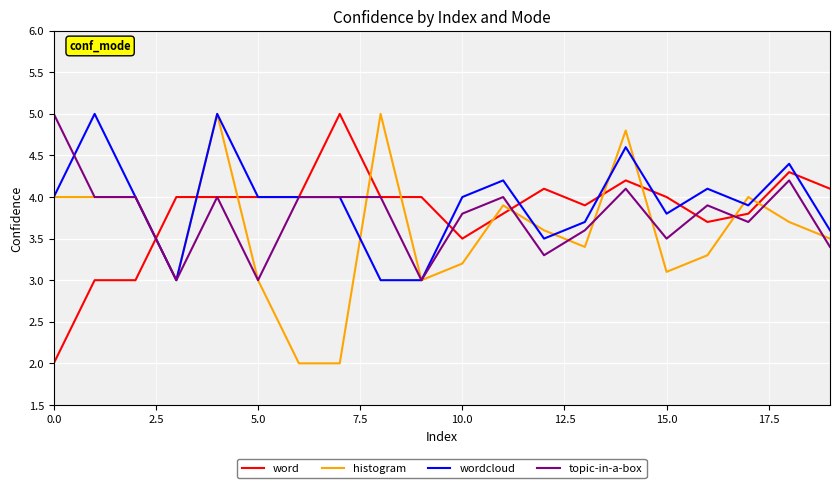

What is the sum of all wordcloud values?

78.8